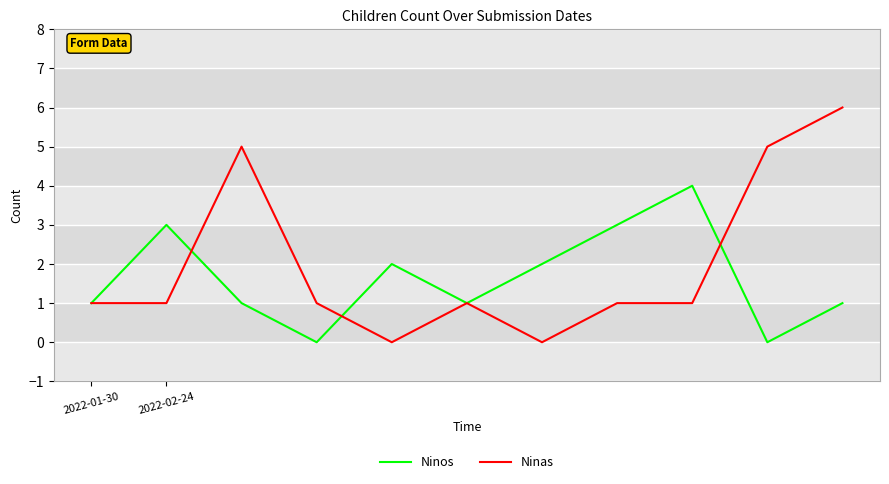

Which series has the largest total across all categories?

Ninas